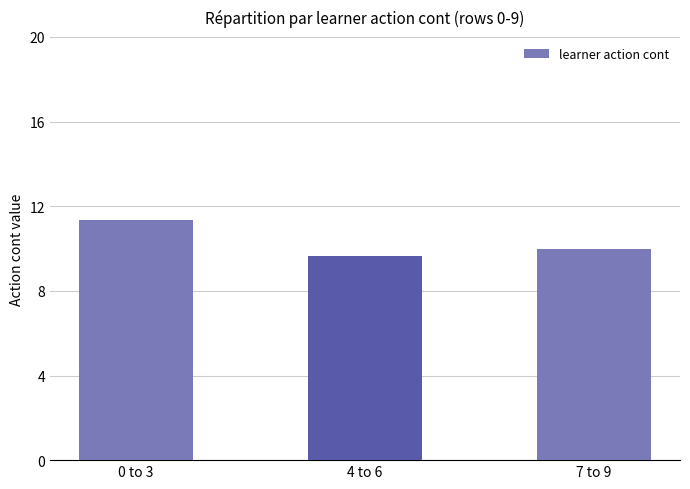

List the labels in order of value, smallest first.

4 to 6, 7 to 9, 0 to 3